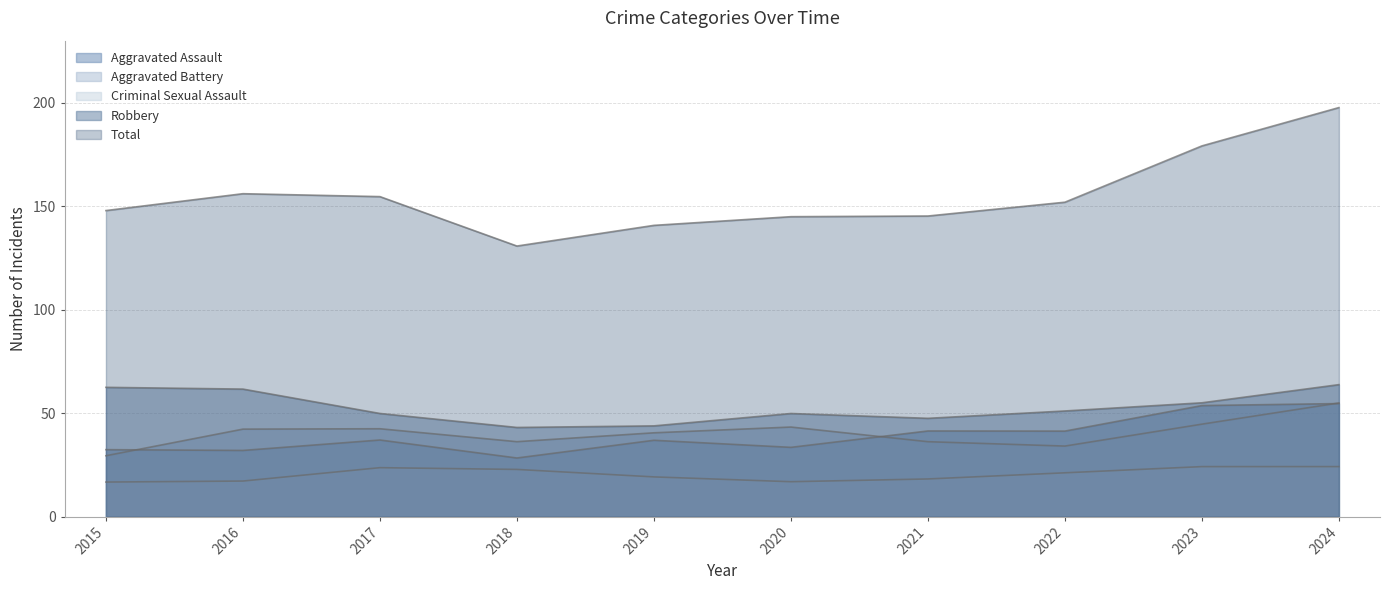

True or false: Criminal Sexual Assault and Aggravated Assault intersect in this chart.

True